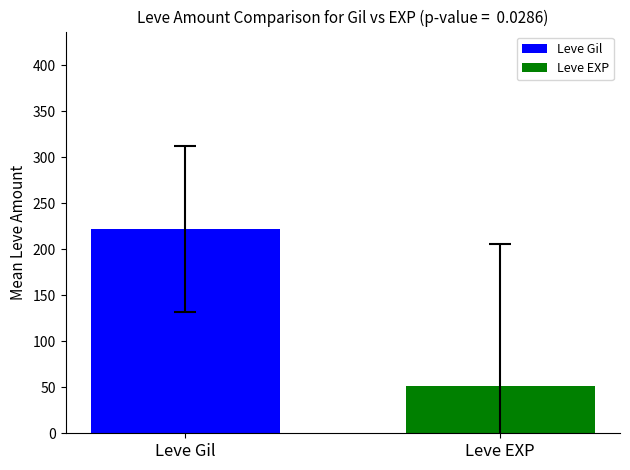

What is the minimum value for Leve EXP?

51.1